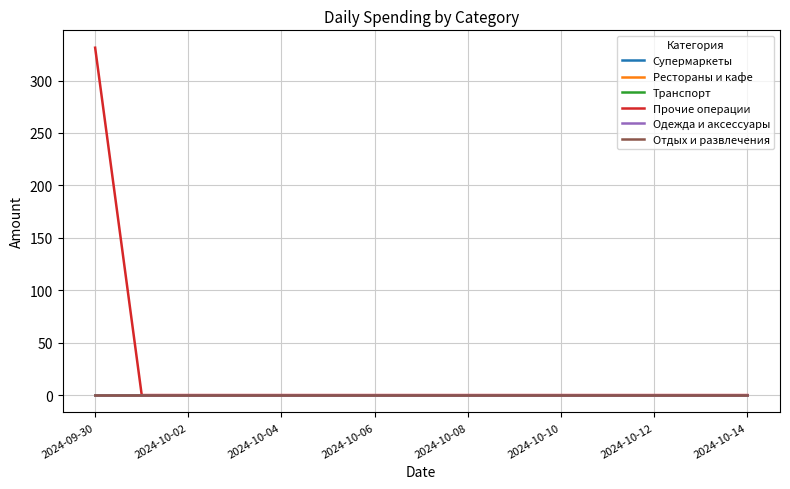

Does the chart have visible grid lines?

Yes